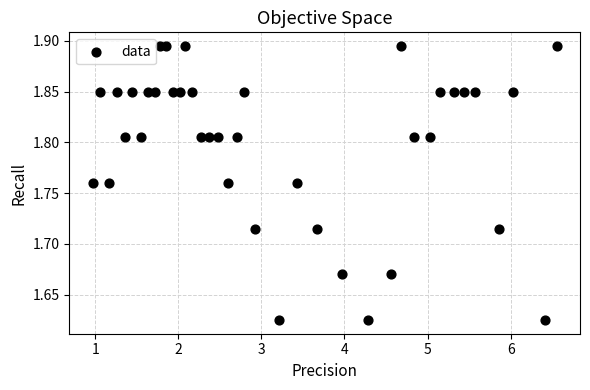

What is the range of X values (max minus min)?

5.6